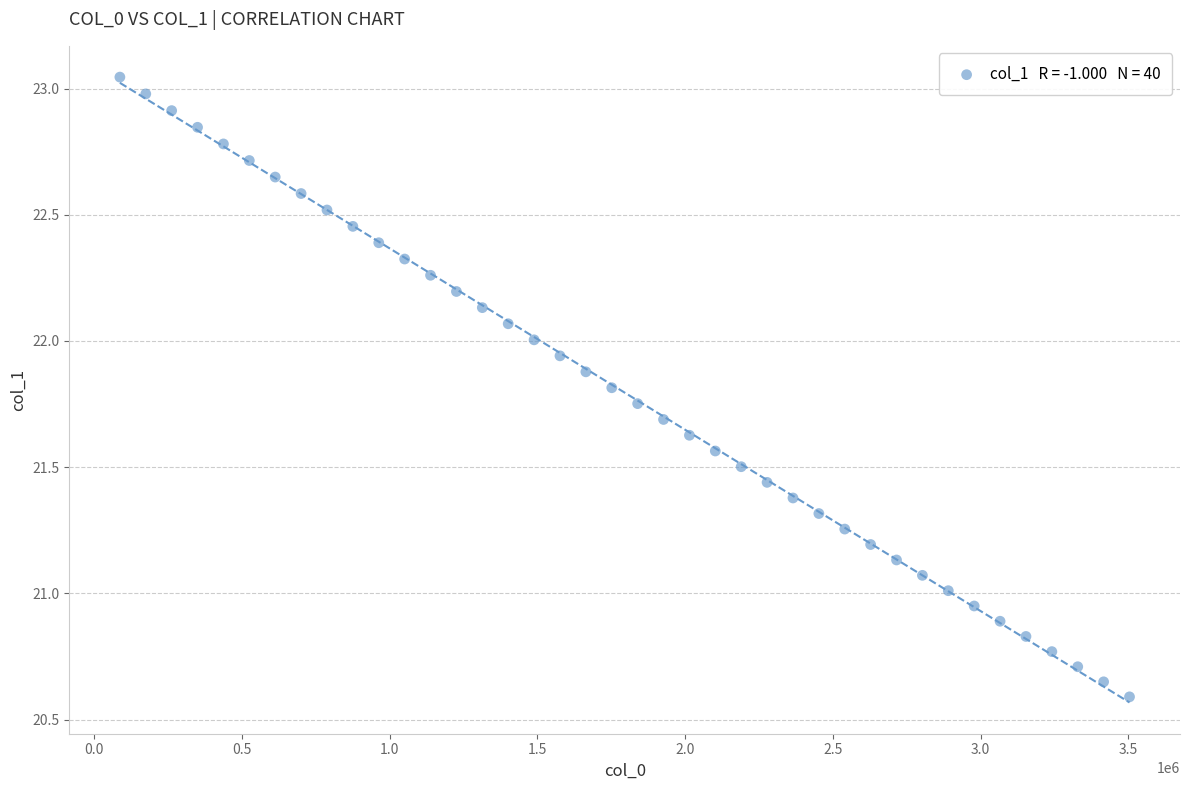

What is the range of Y values (max minus min)?

2.5